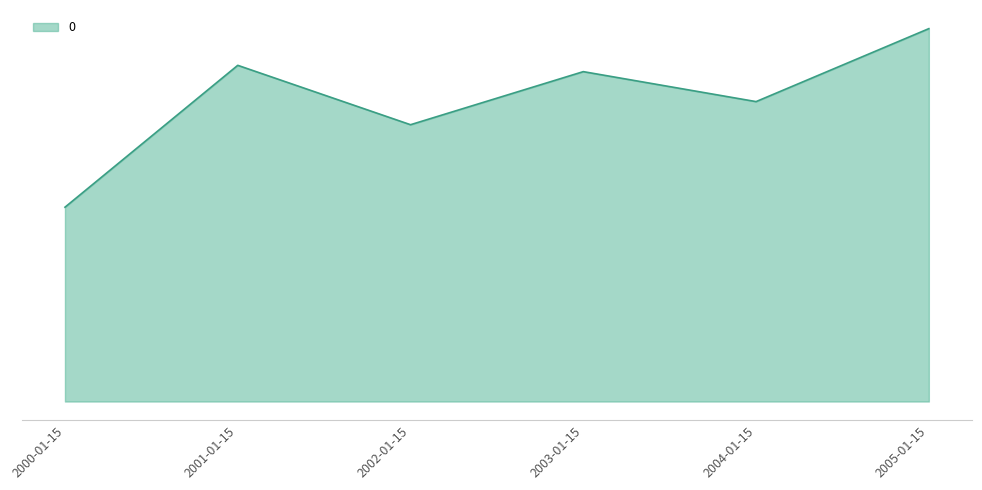

Where is the data nearest to the value 0?

2000-01-15